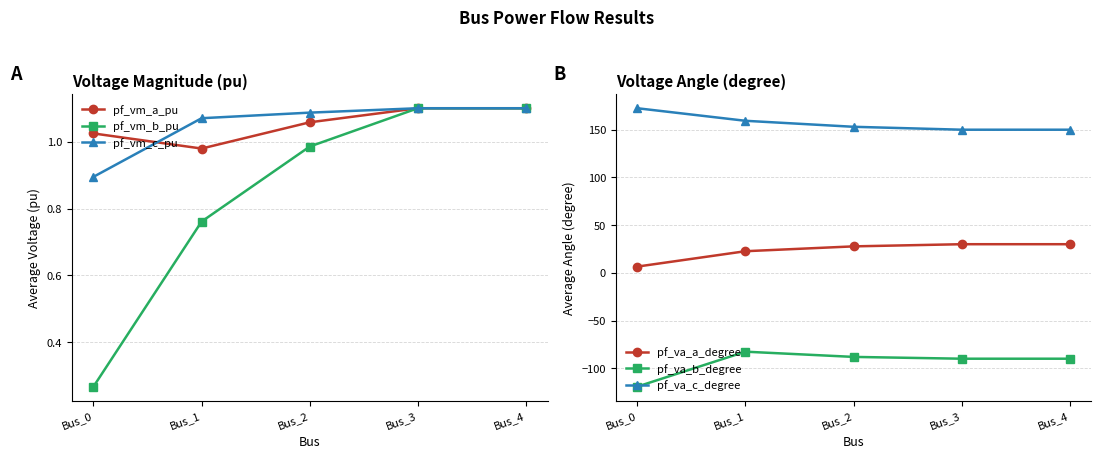

Is it true that pf_va_b_degree equals -90.0 at Bus_3?

True